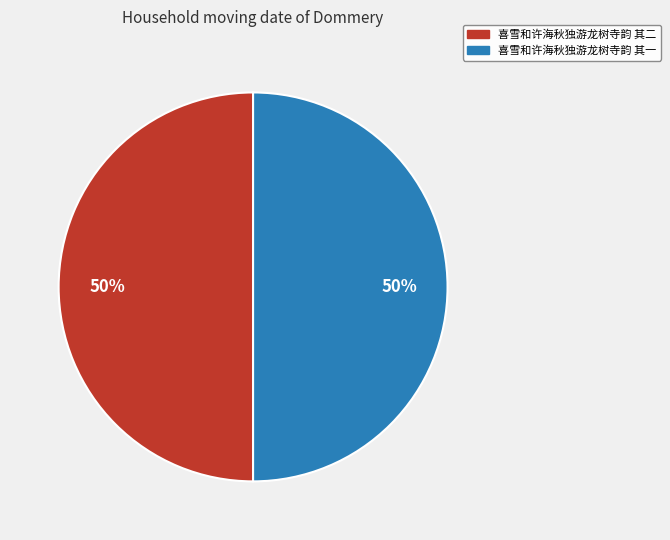

Approximately how many times larger is the value at 喜雪和许海秋独游龙树寺韵 其一 compared to 喜雪和许海秋独游龙树寺韵 其二?

1.0